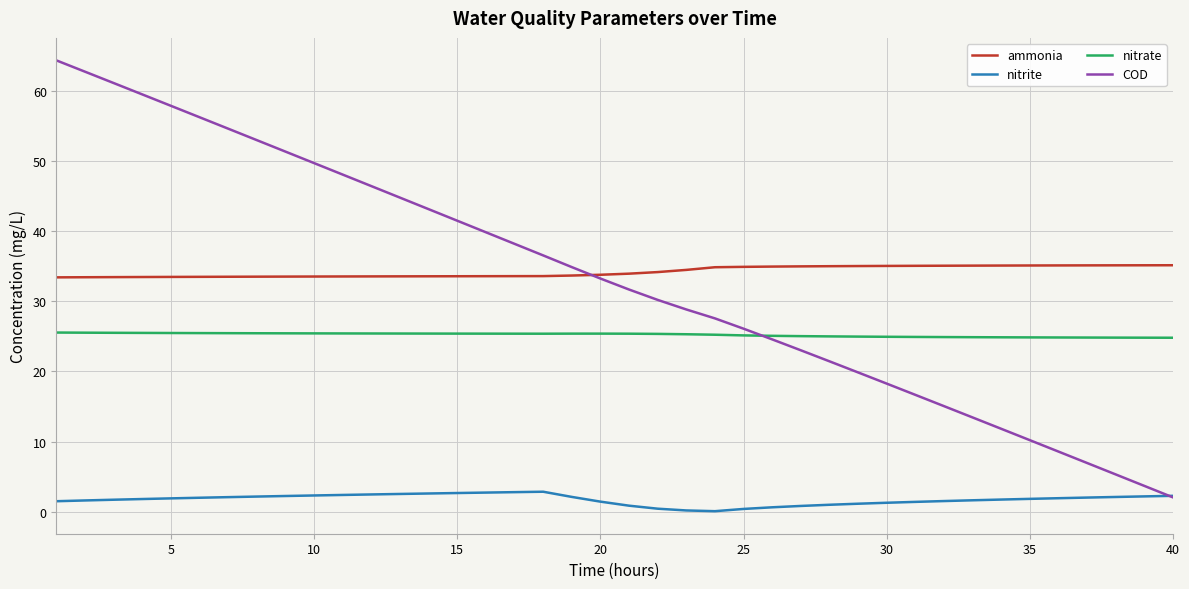

True or false: nitrite and nitrate cross at least once.

False